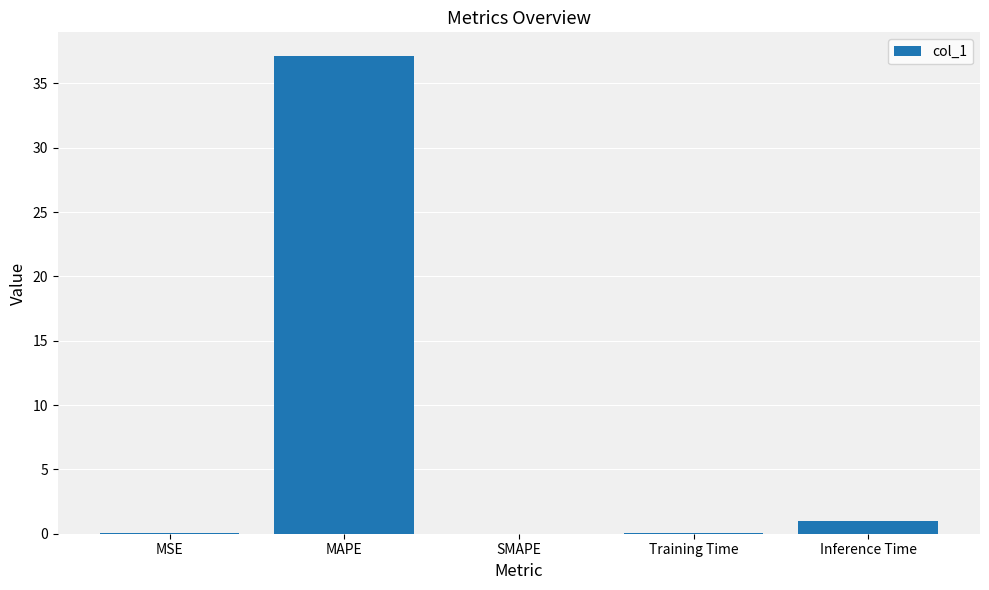

The chart shows a value of 0.0 at SMAPE. True or false?

True